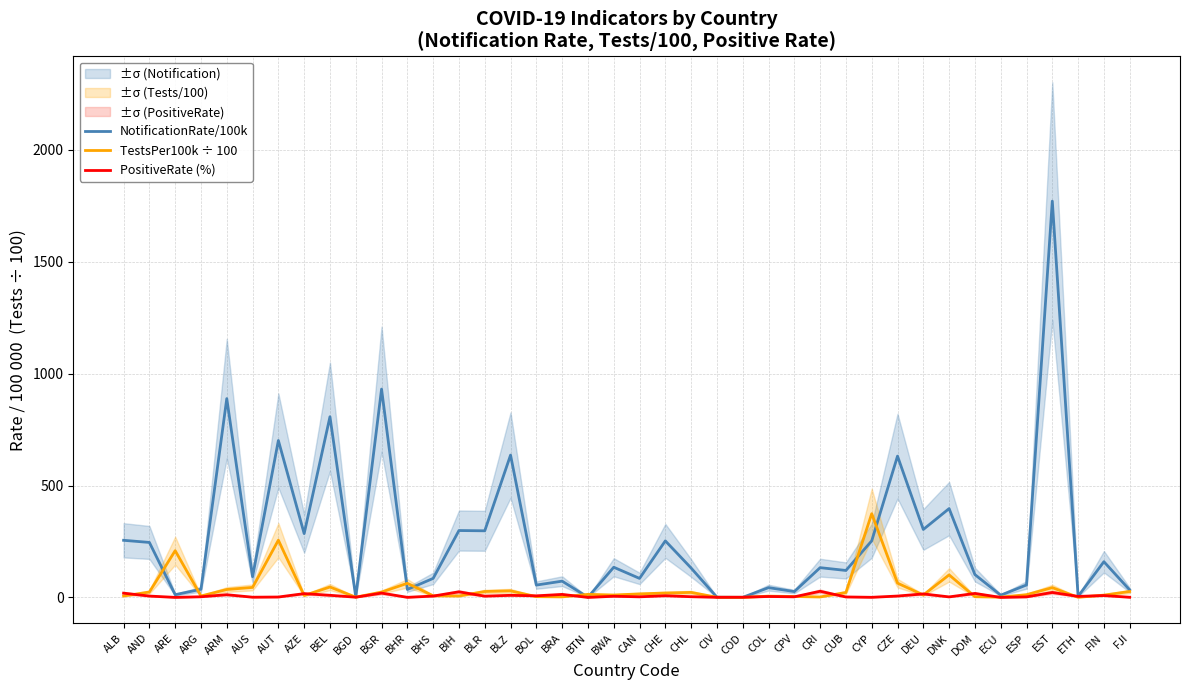

True or false: TestsPer100k ÷ 100 and PositiveRate (%) cross at least once.

True